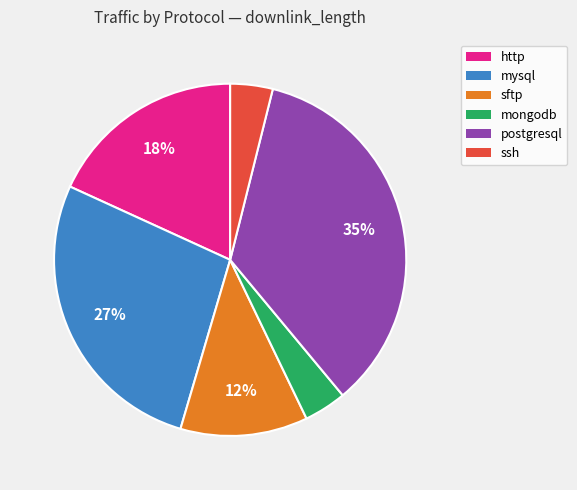

To the nearest percent, what is the average slice percentage?

17%